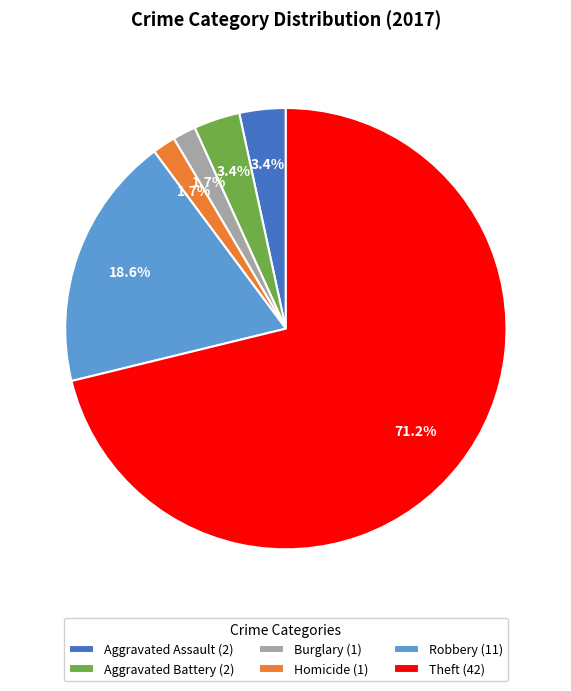

Combined, what portion of the pie is Robbery (11) and Aggravated Assault (2)?

22.0%